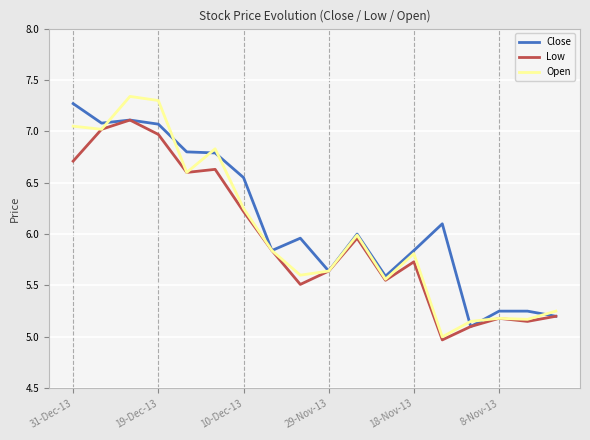

What is the maximum value for Low?

7.1